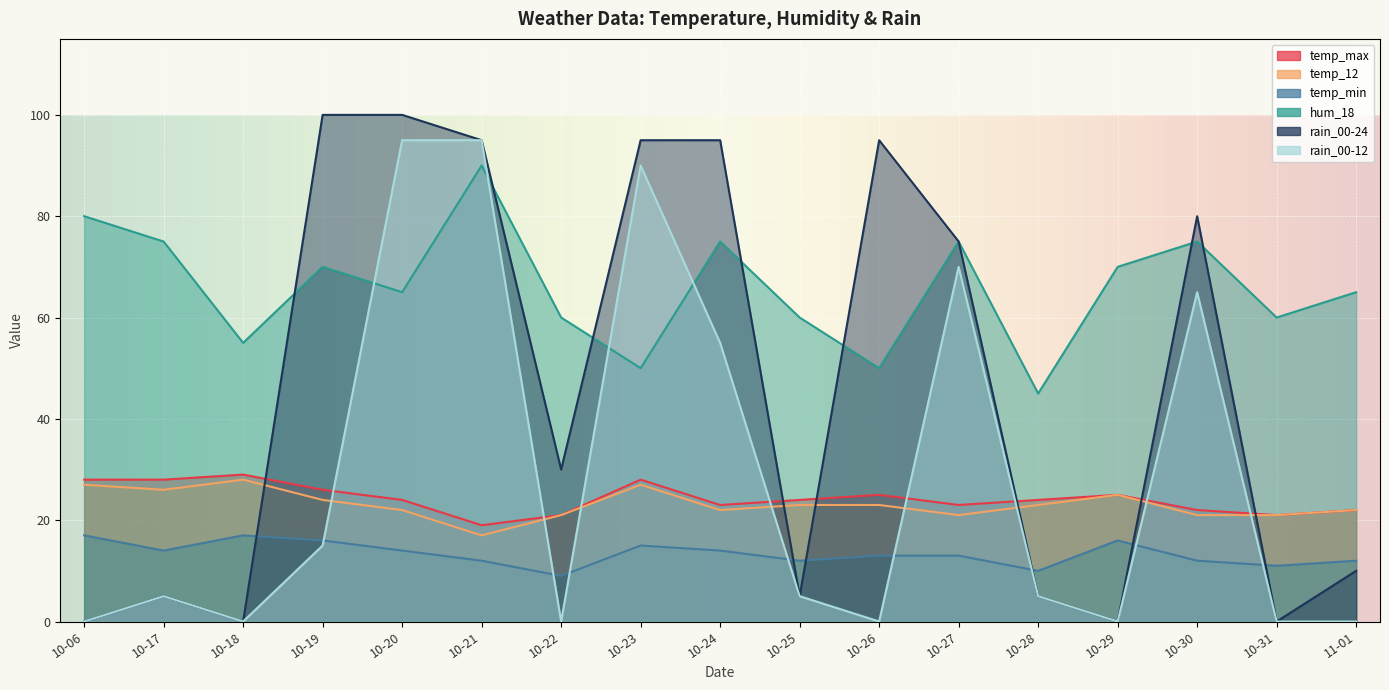

True or false: temp_max and hum_18 cross at least once.

False